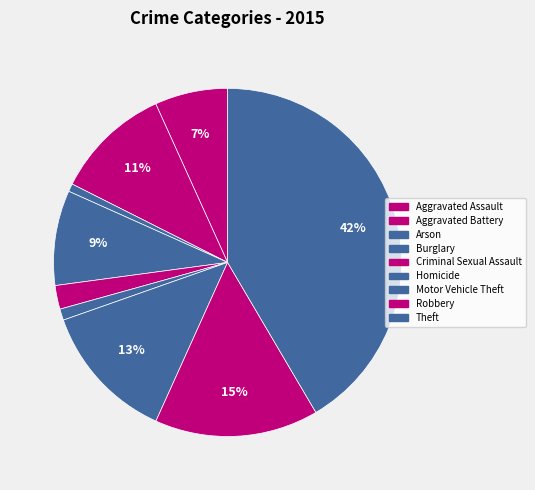

What is the smallest slice in the pie chart?

Arson